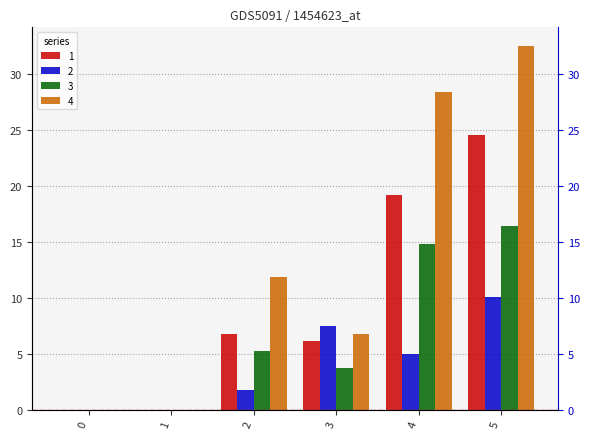

The 4 series shows 7.9 at 2. True or false?

False